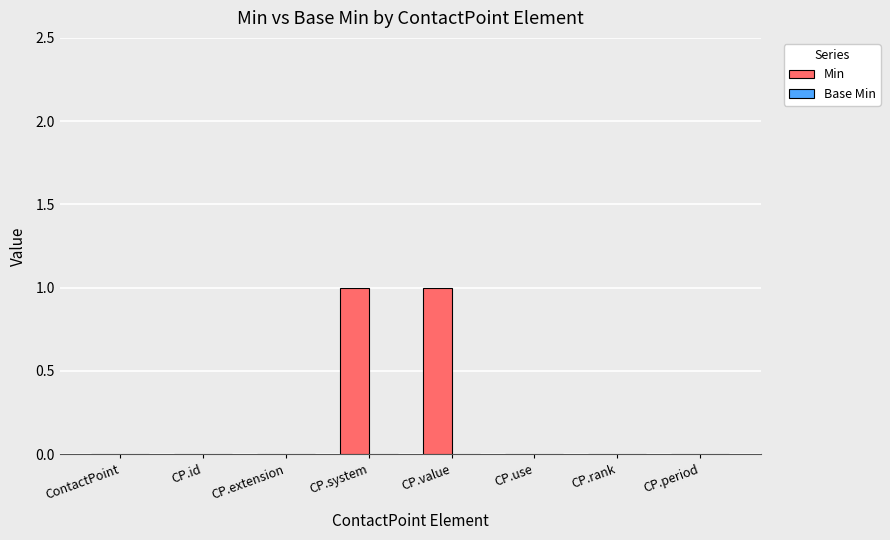

Reading left to right, extract all data points from this chart.

ContactPoint=0	CP.id=0	CP.extension=0	CP.system=1	CP.value=1	CP.use=0	CP.rank=0	CP.period=0